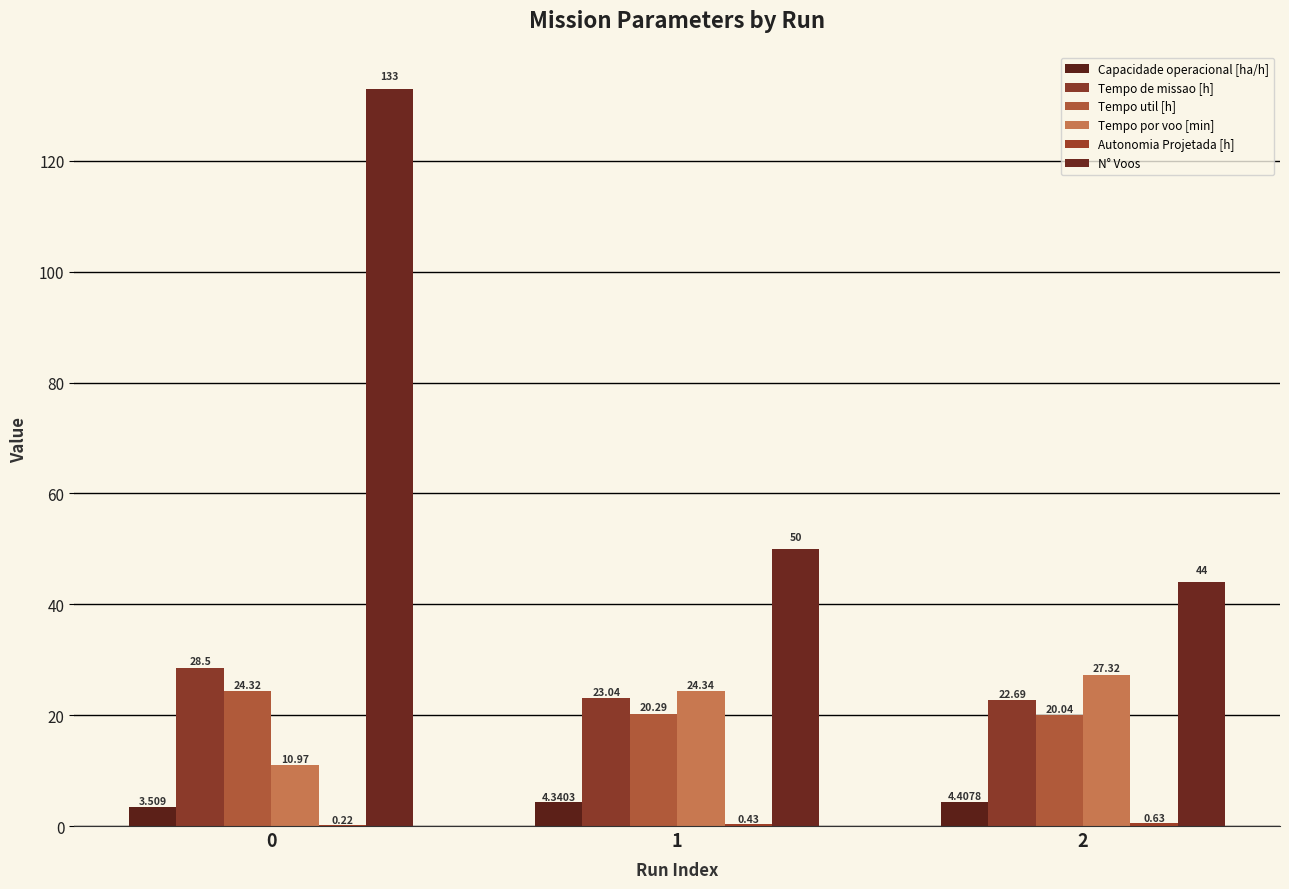

How many data points in Tempo de missao [h] are above 23?

2